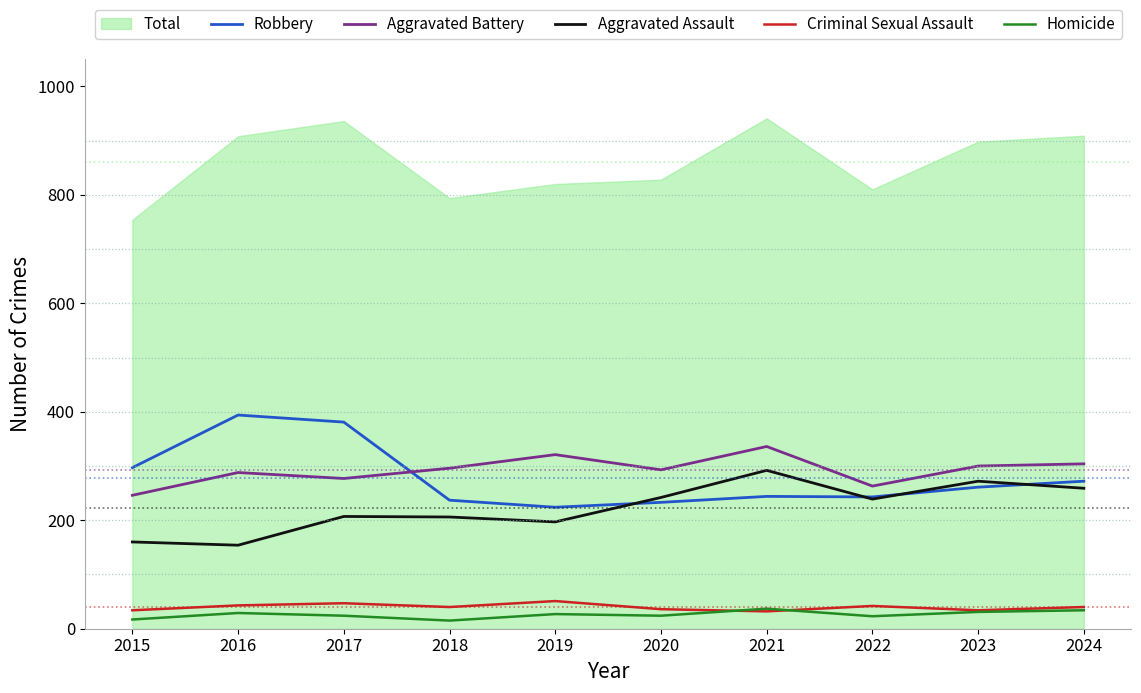

What is the difference between the Criminal Sexual Assault values at 2015 and 2018?

6